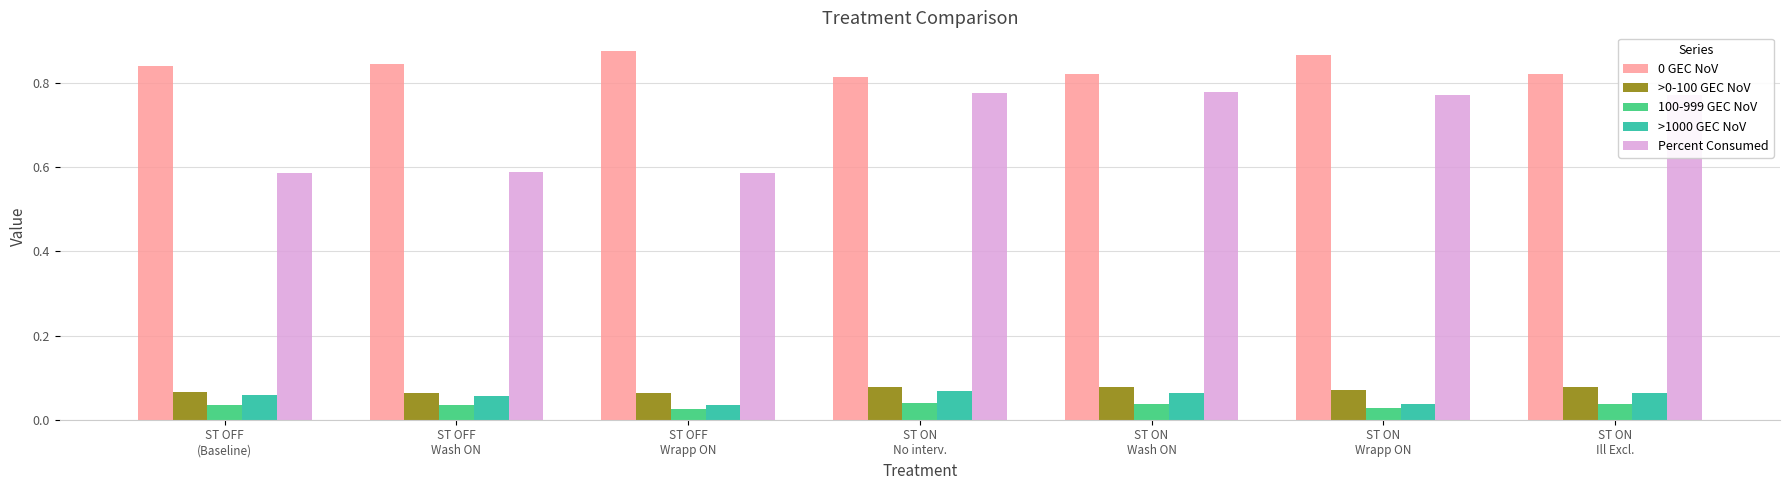

What is the sum of all >0-100 GEC NoV values?

0.5